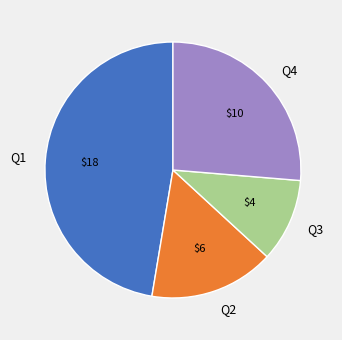

What is the smallest slice in the pie chart?

Q3